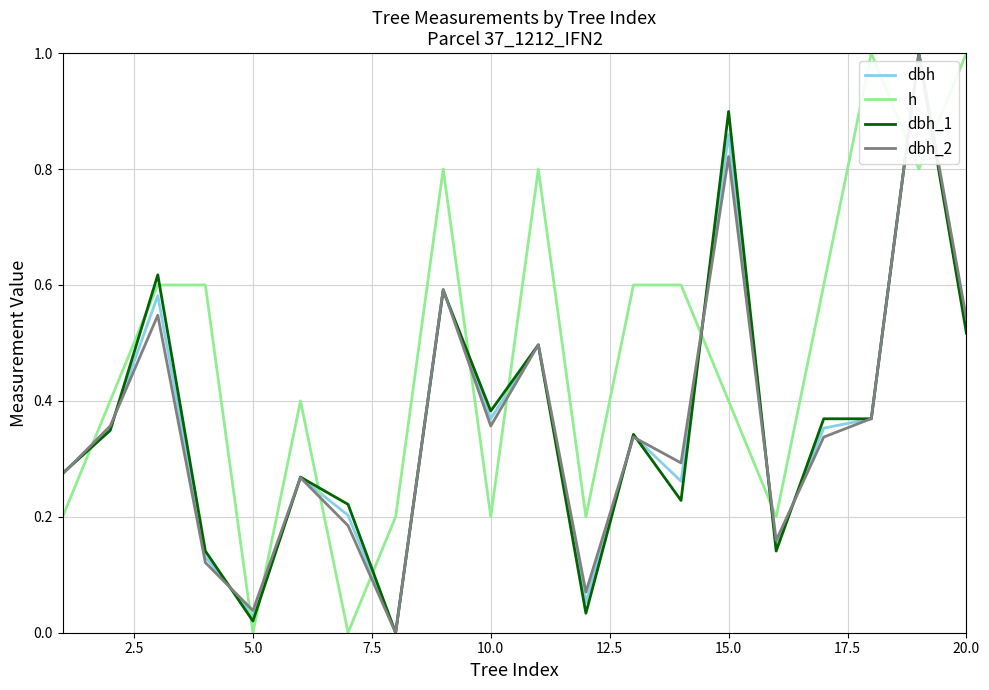

Which series ends up on top after the final intersection of dbh_2 and dbh_1?

dbh_2